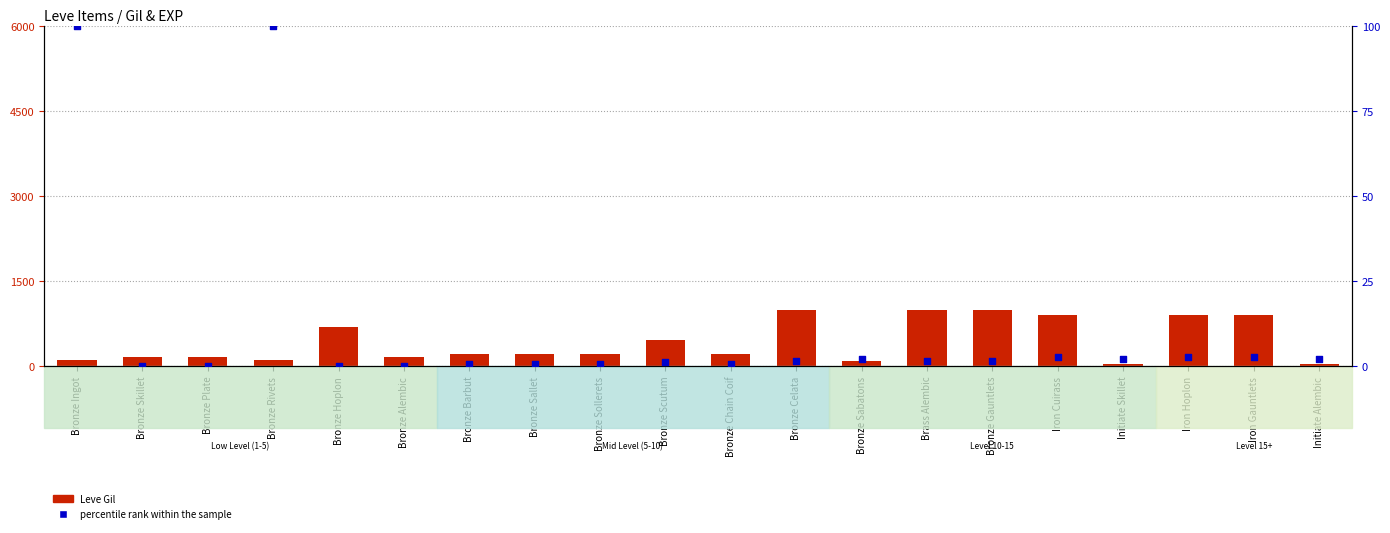

Is the value of percentile rank within the sample at Bronze Gauntlets greater than the value of Leve Gil at Bronze Hoplon?

No